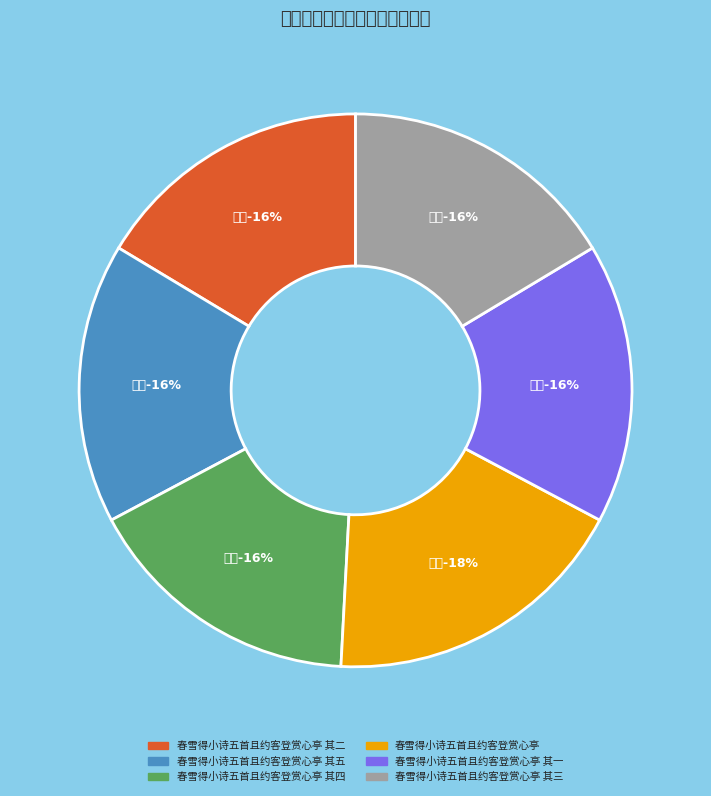

To the nearest percent, what portion does 春雪得小诗五首且约客登赏心亭 其二 represent?

16%